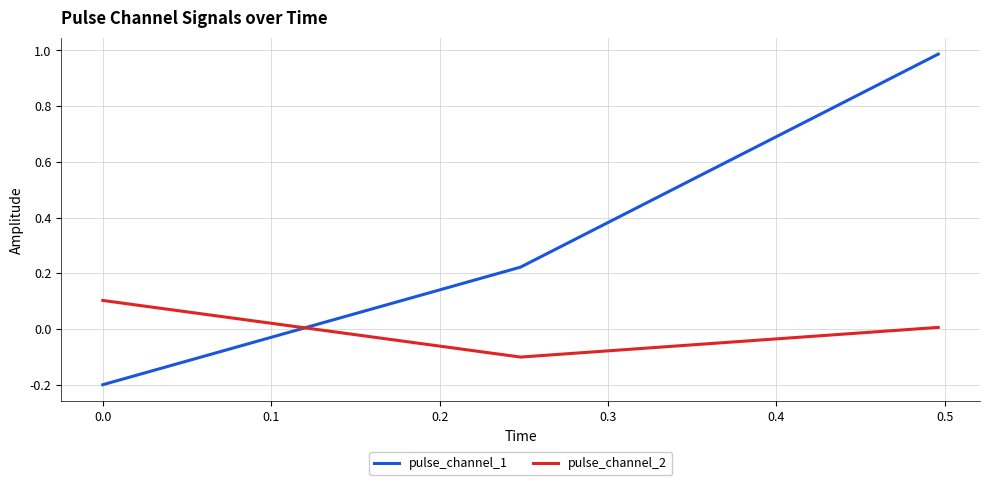

Rank the series by their average value, from lowest to highest.

pulse_channel_2, pulse_channel_1